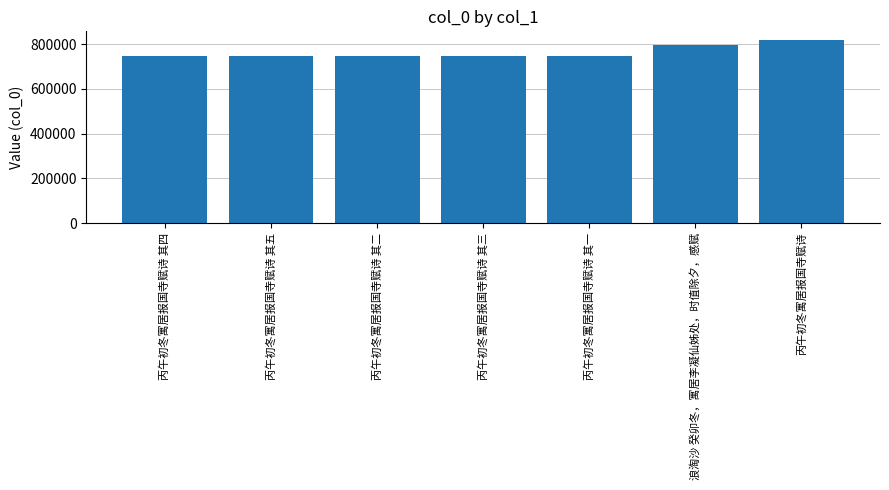

What is the minimum value shown in the chart?

748309